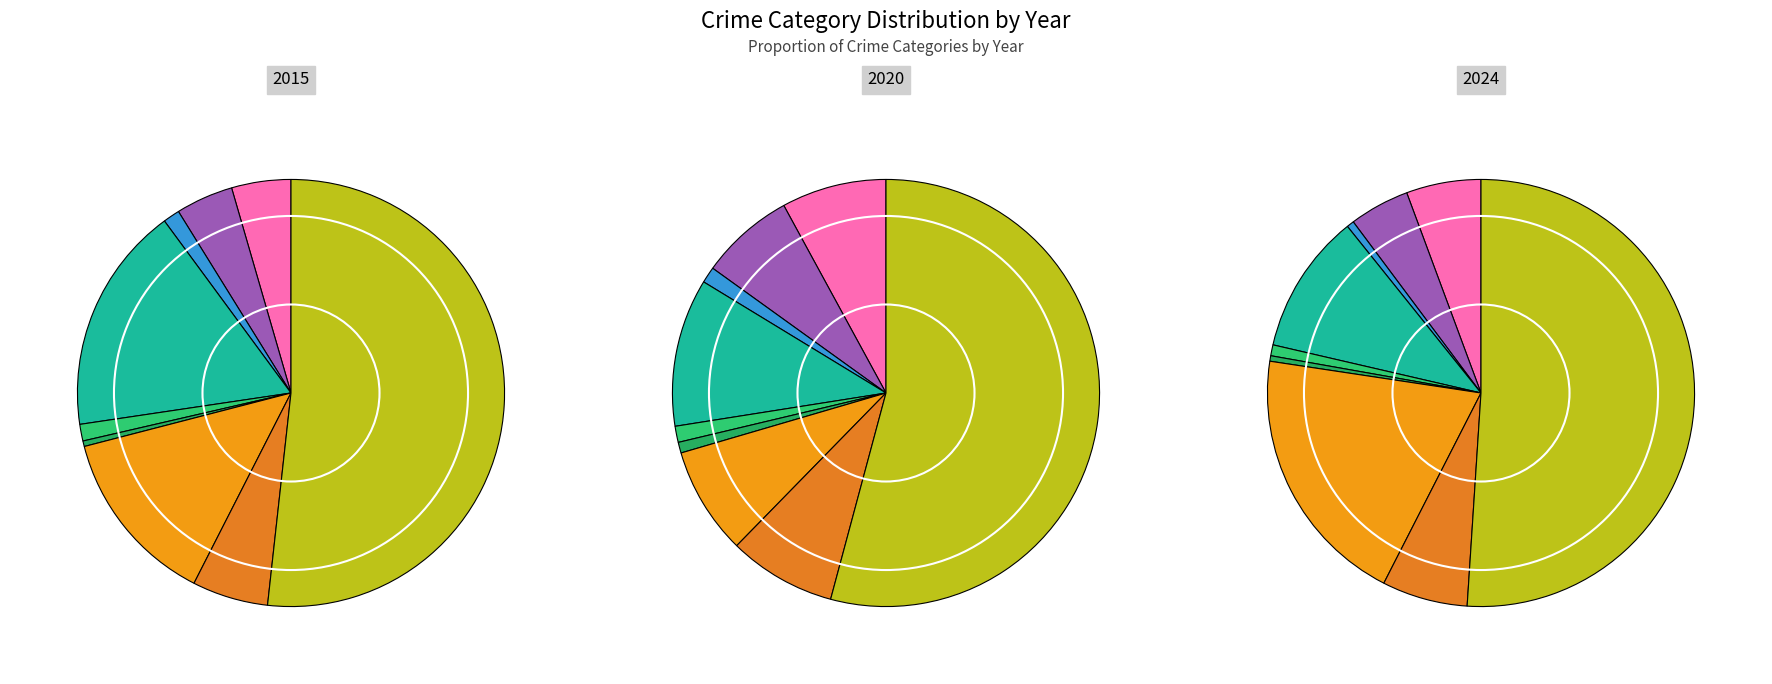

To the nearest percent, what portion does Homicide represent?

1%